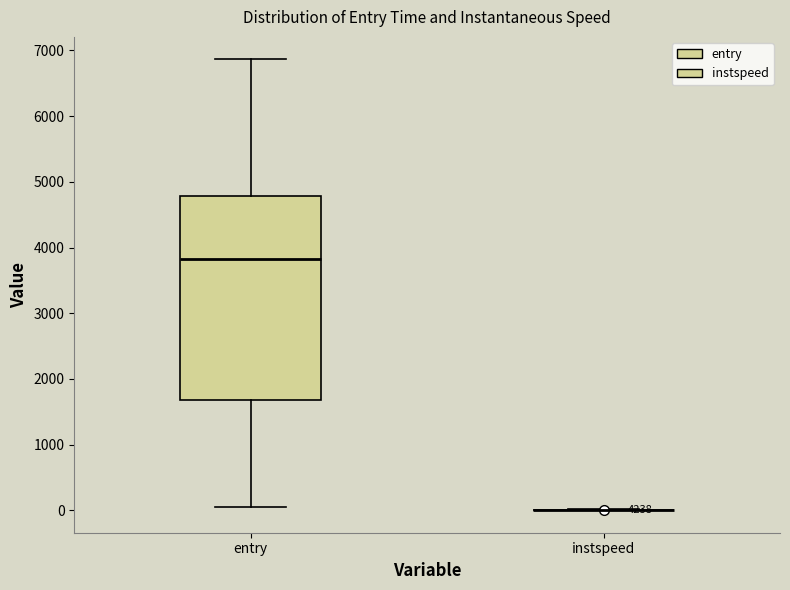

Comparing the boxes themselves (not the whiskers), which one is the tallest?

entry